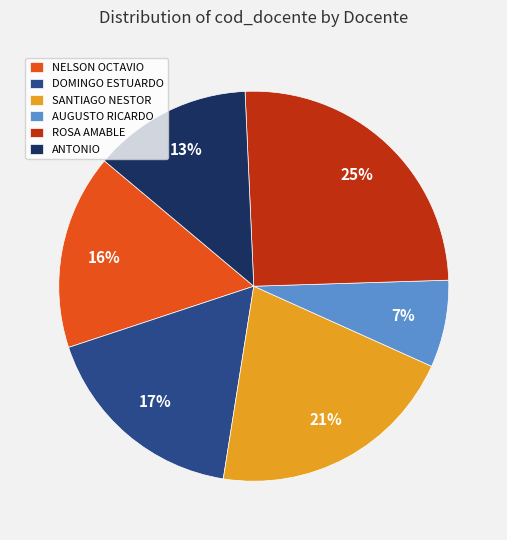

Between SANTIAGO NESTOR and AUGUSTO RICARDO, which is larger?

SANTIAGO NESTOR